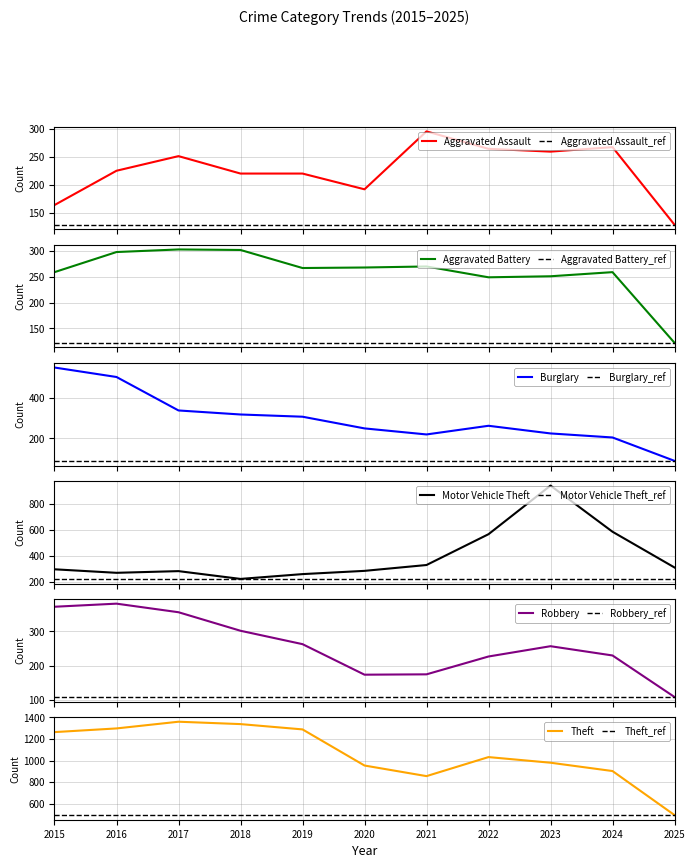

What is the sum of the Aggravated Assault values at 2018 and 2024?

487